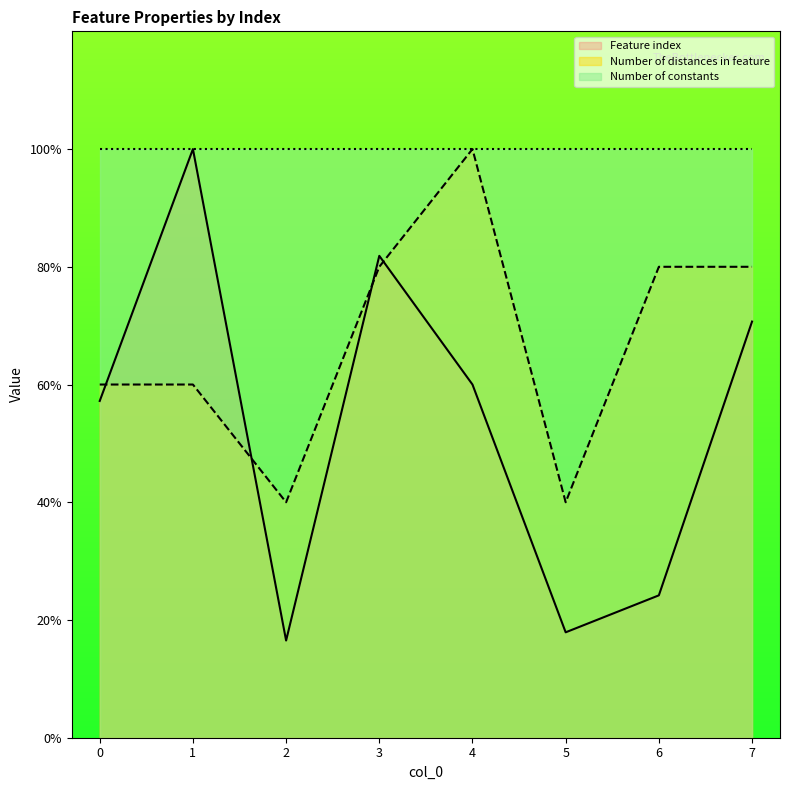

What is the sum of all Number of distances in feature values?

540.0